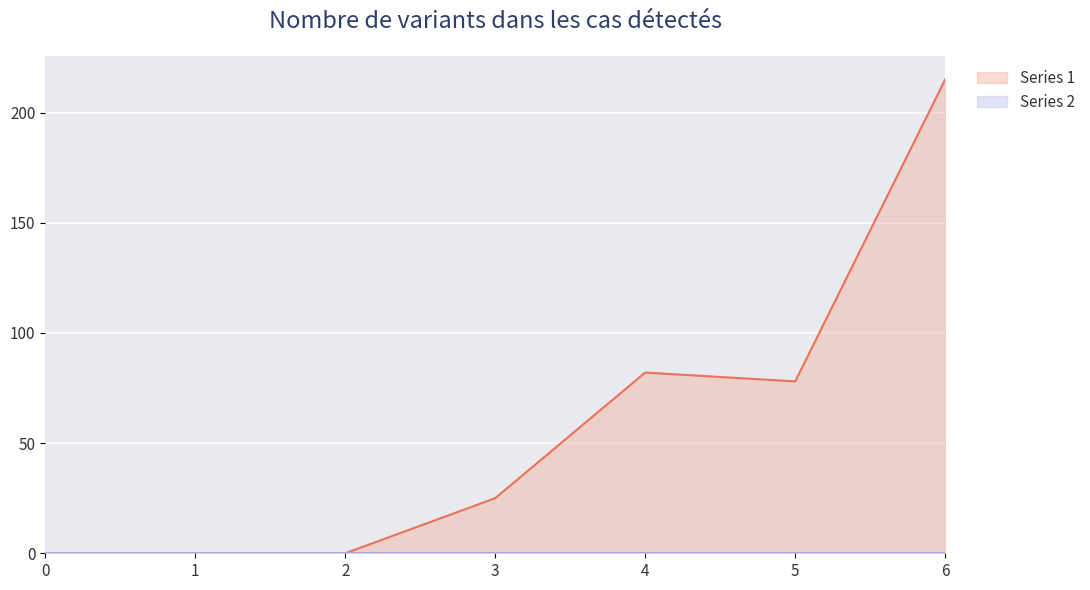

True or false: the data has more than 2 interior local peaks.

False